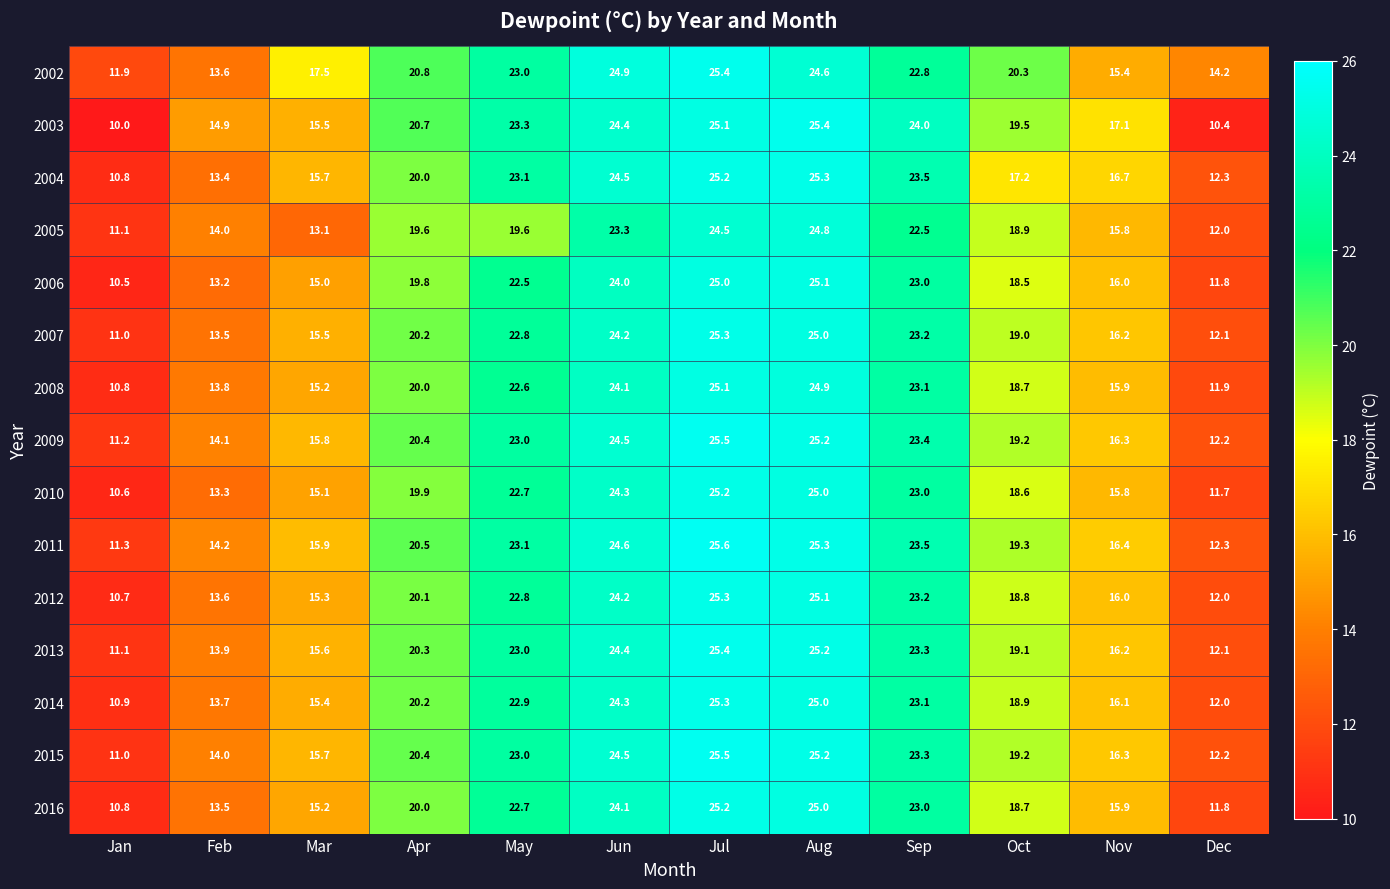

The value of 2011 at May is 23.1. True or false?

True